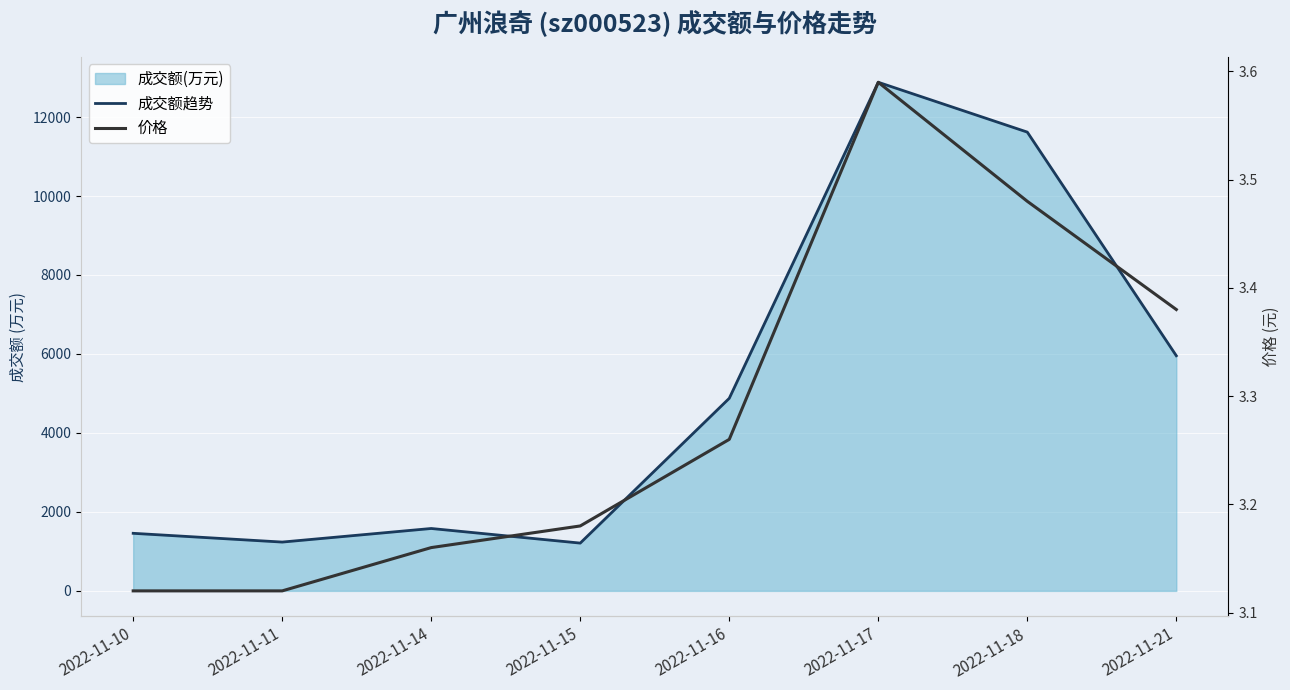

Where is the first local maximum for 价格?

2022-11-17